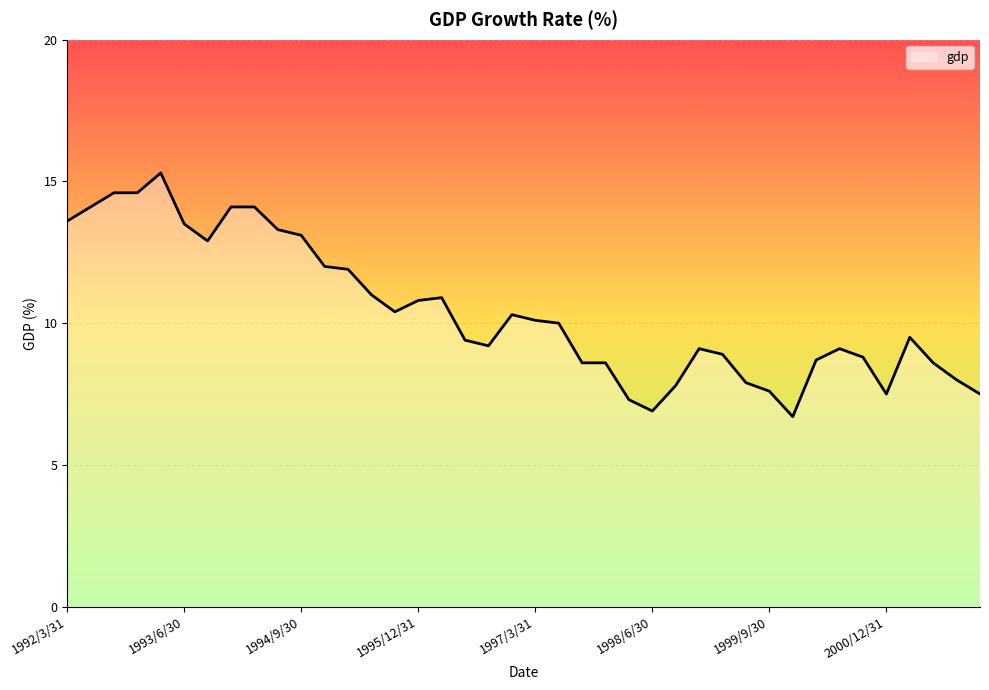

What is the difference between the maximum and minimum values?

8.6